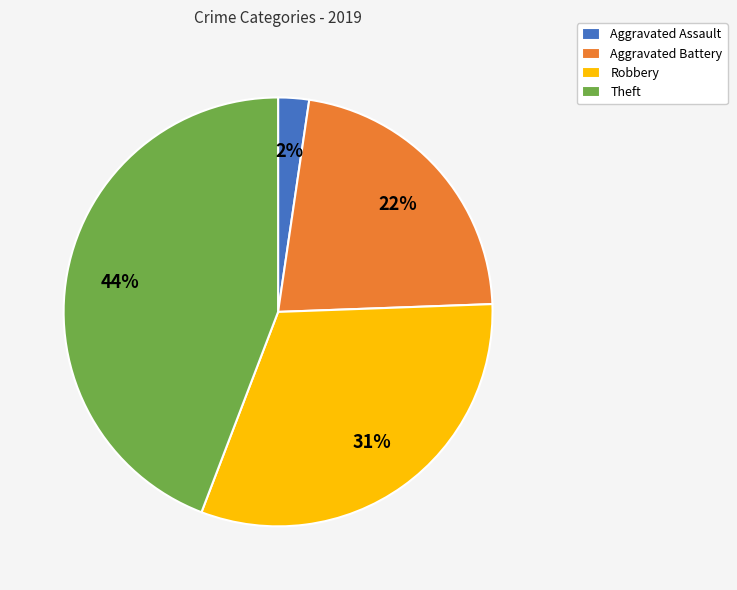

The Theft slice represents 44% of the pie. True or false?

True